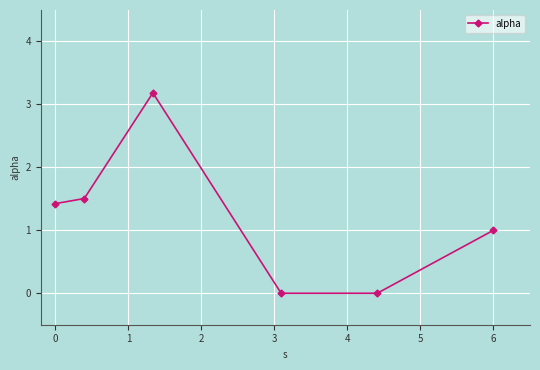

Reading left to right, list all the values displayed in this chart.

1.4	1.5	3.2	0.0	0.0	1.0